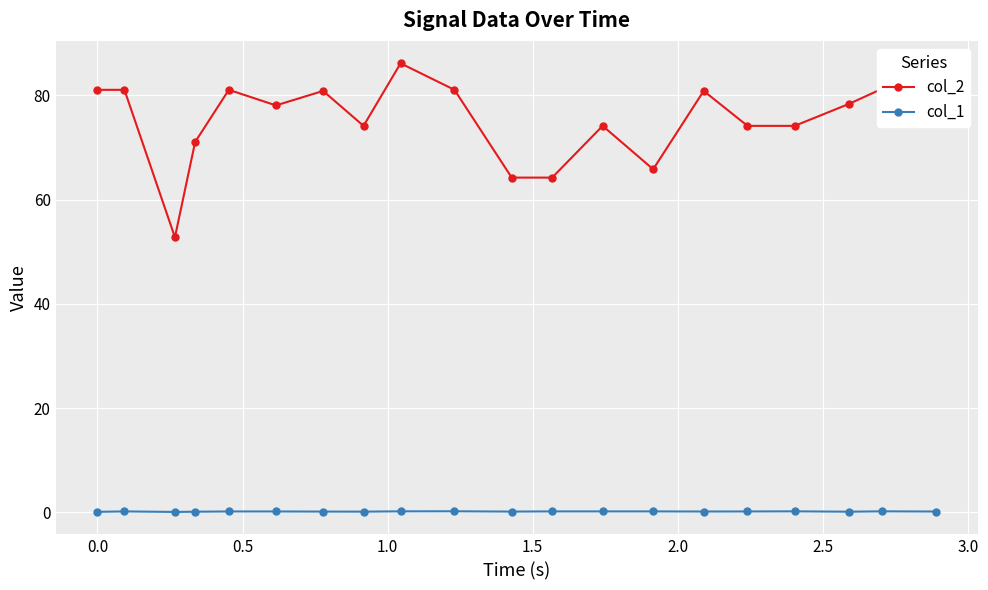

True or false: col_1 and col_2 cross at least once.

False